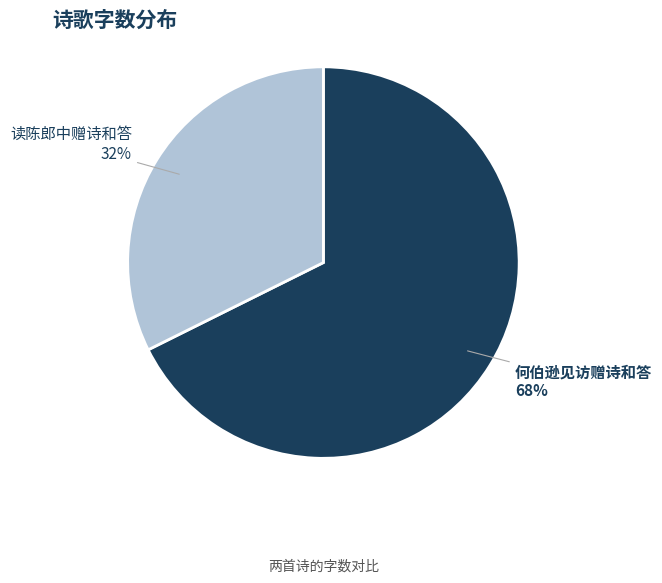

Is there any slice that represents more than half of the pie?

Yes